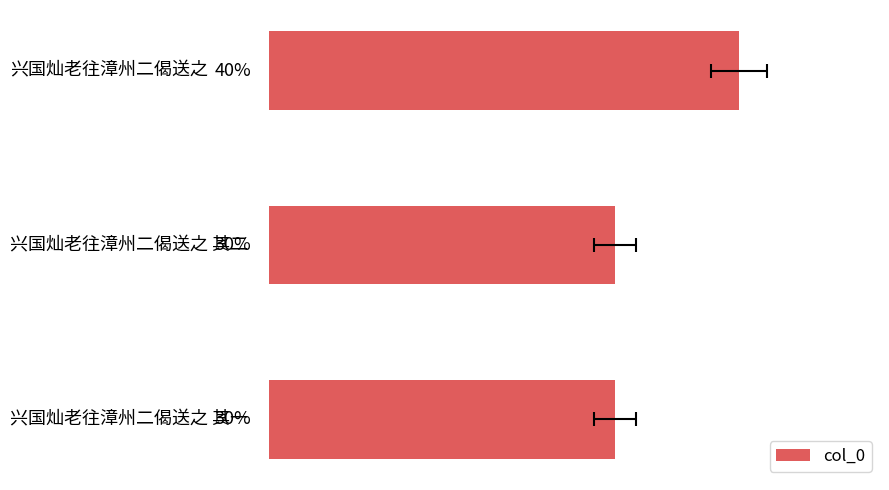

List the labels in order of value, largest first.

0, 1, 2